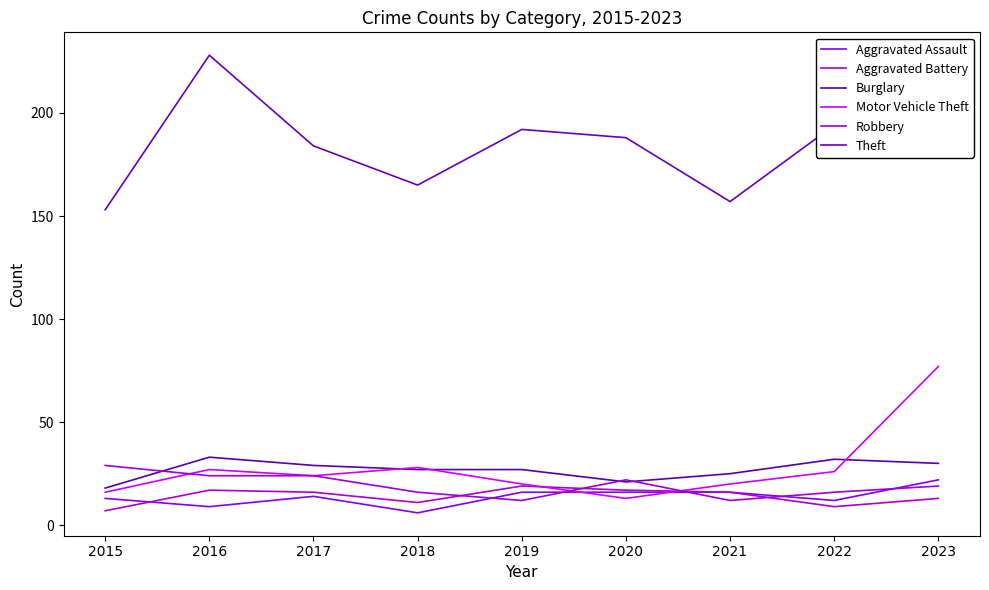

Which series has the largest range (max minus min)?

Theft